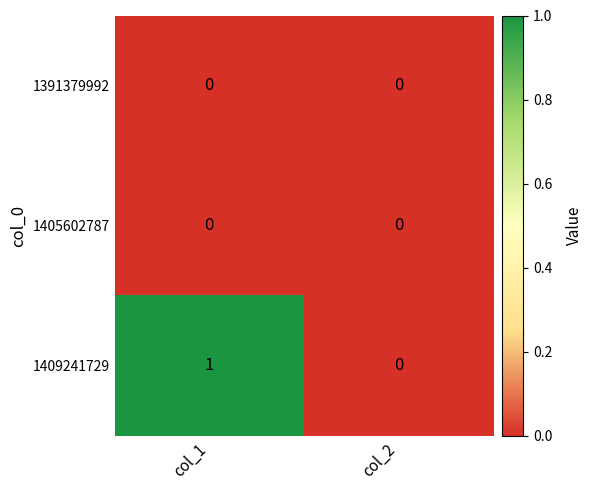

At which category is the sum across all series the highest?

col_1